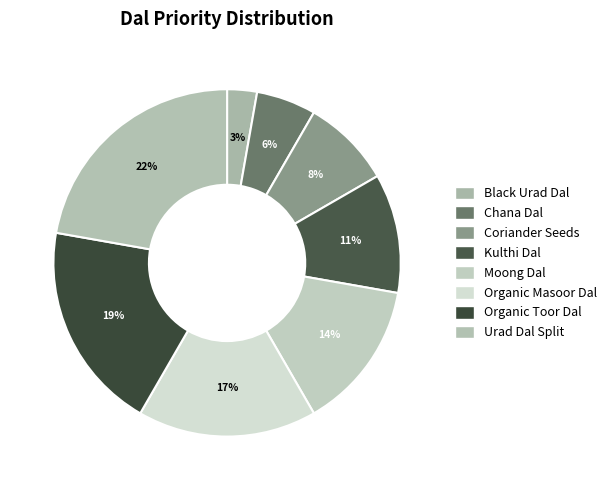

True or false: Chana Dal accounts for 6% of the total.

True